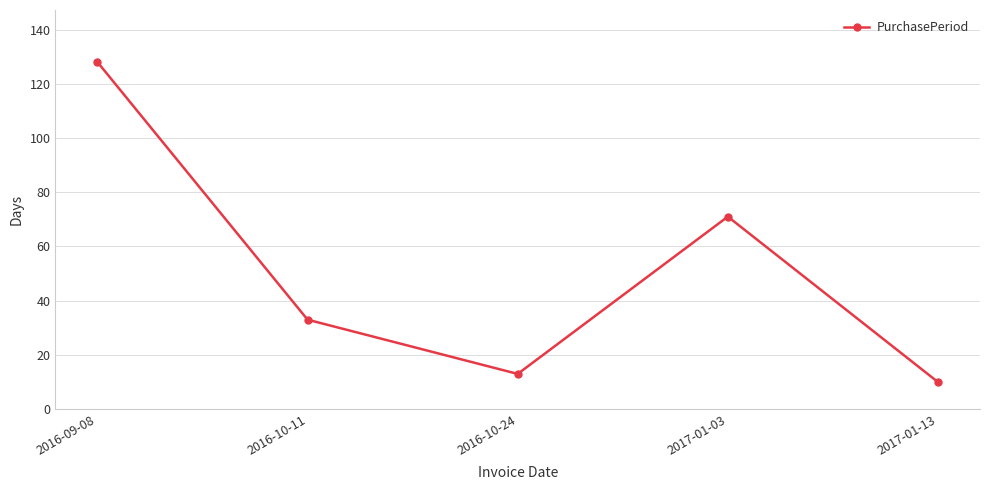

Is this an area chart (filled region under the line)?

No